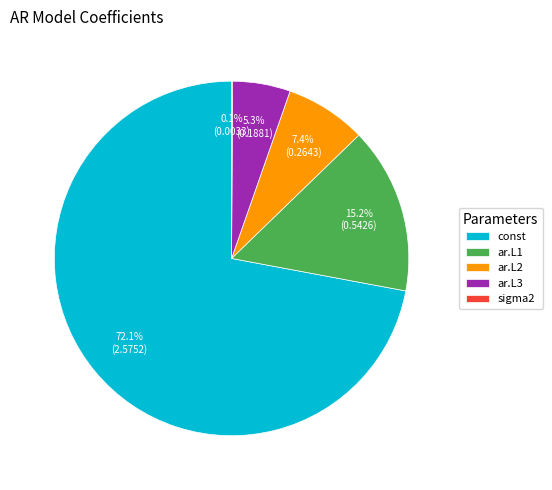

Which category has the biggest portion of the pie?

const